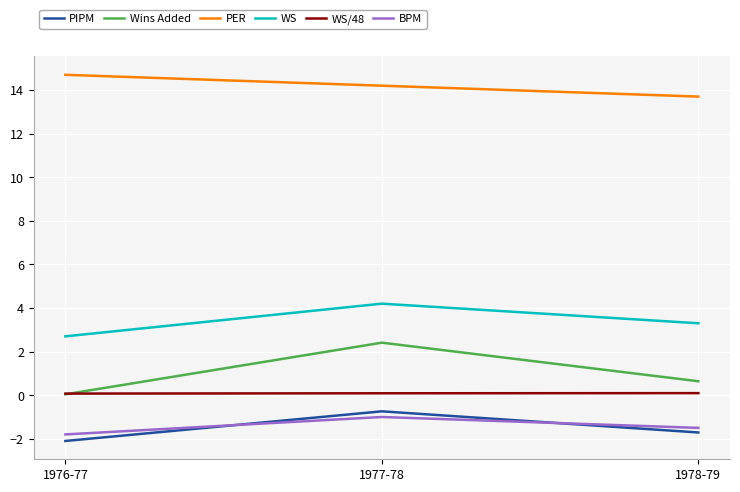

Which series changed the most between 1977-78 and 1978-79?

Wins Added